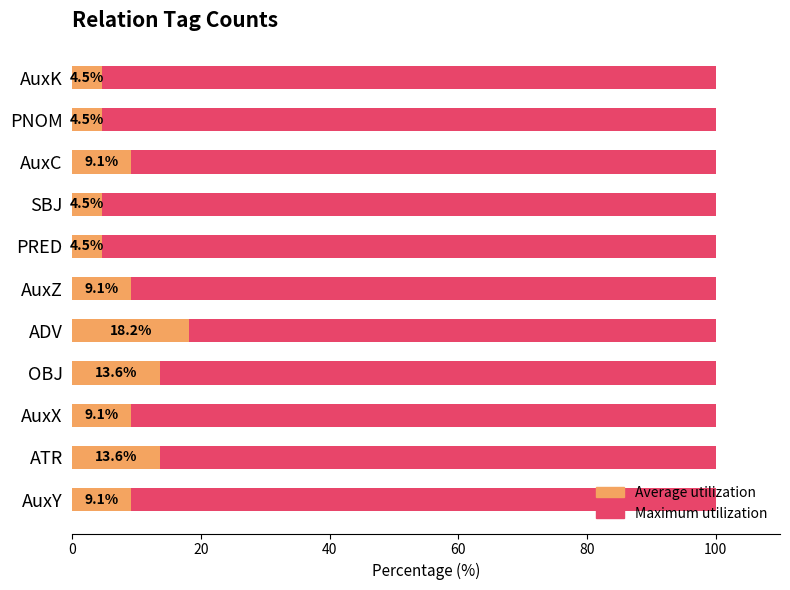

True or false: Maximum (100%) has a value of 0.4 at 60.

False